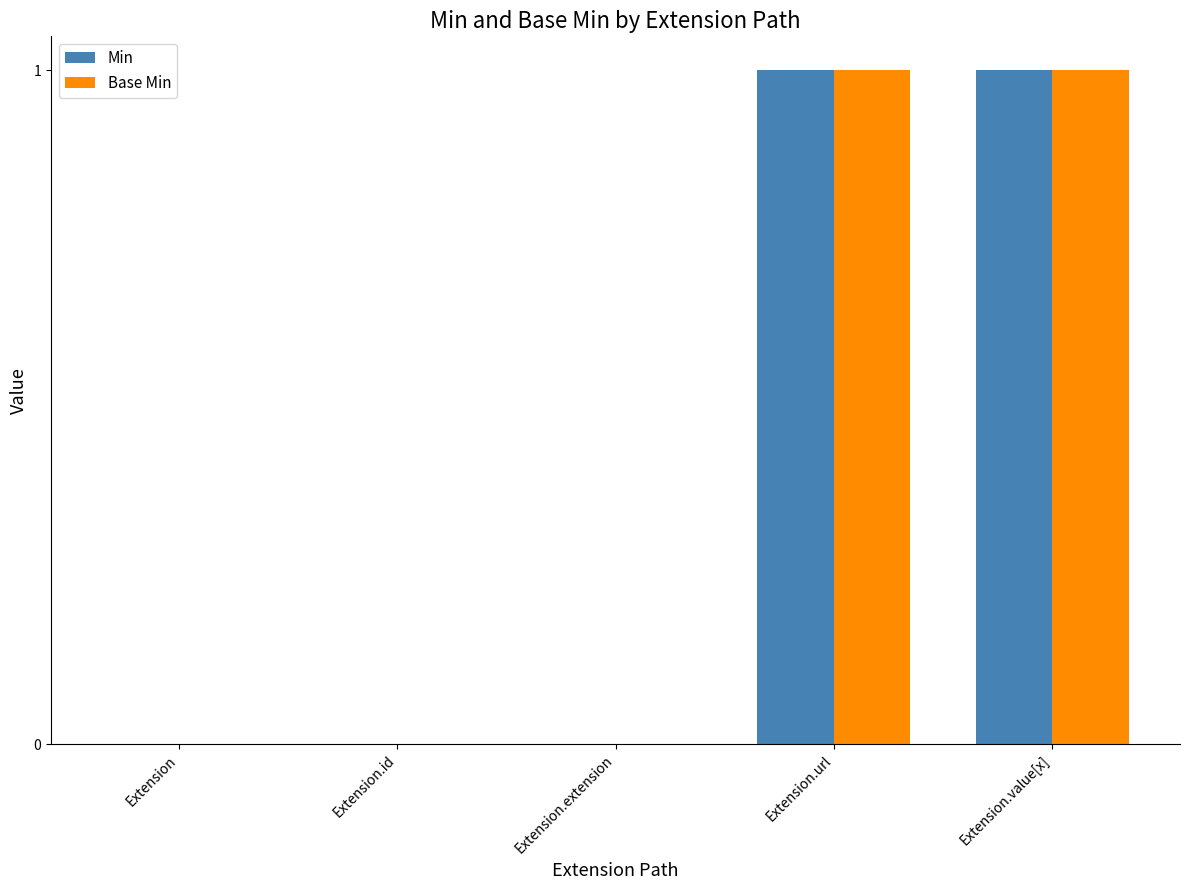

What is the highest value of the Min series?

1